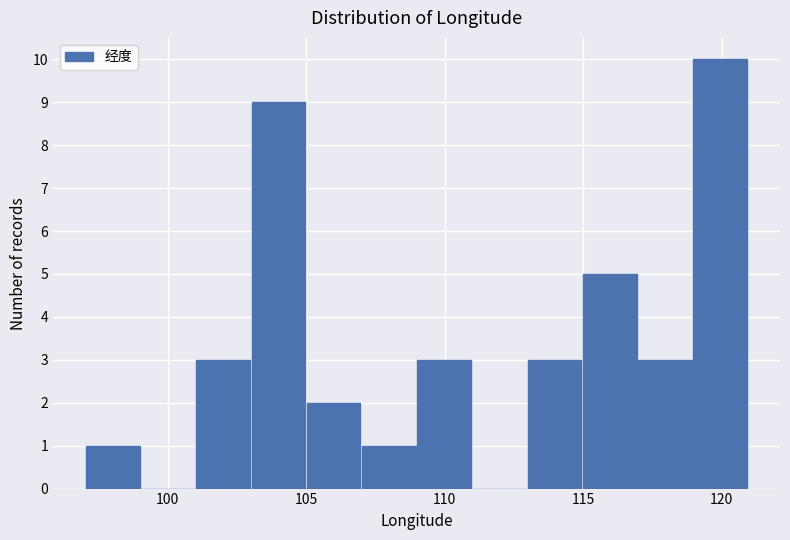

Around what value on the x-axis is the tallest bar? Give the approximate position of its centre, as read against the axis.

120.0